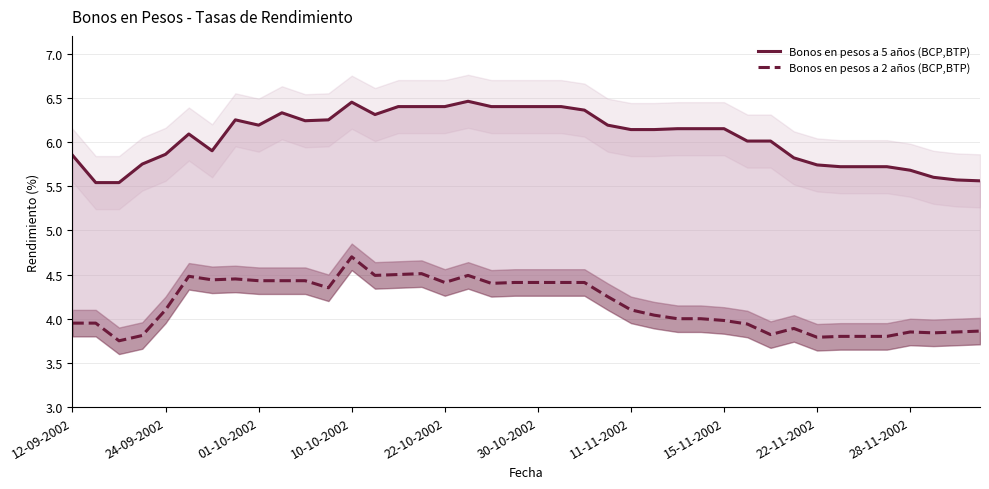

Which series has the widest spread of values?

Bonos en pesos a 2 años (BCP,BTP)